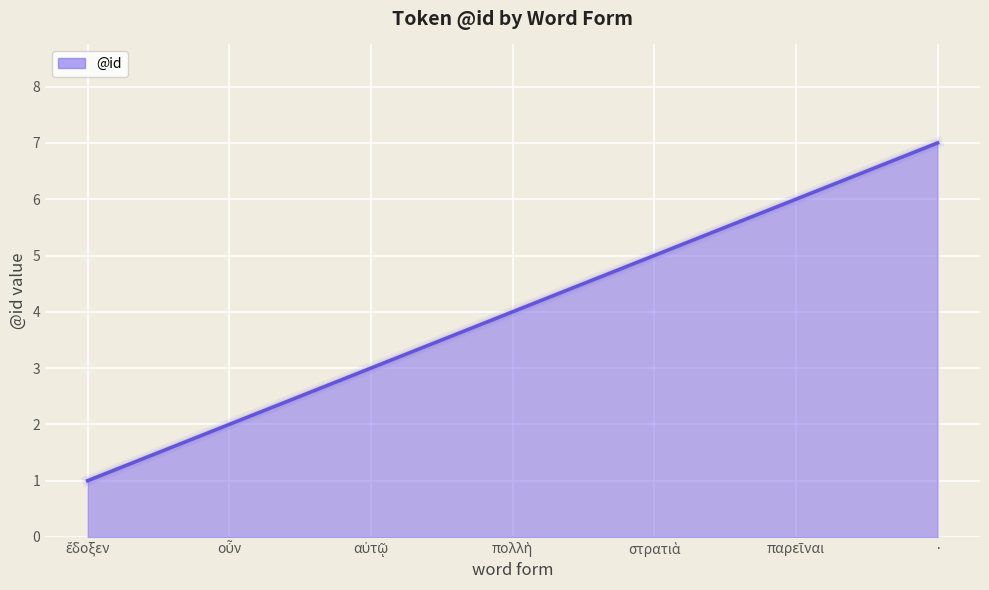

What is the average value?

4